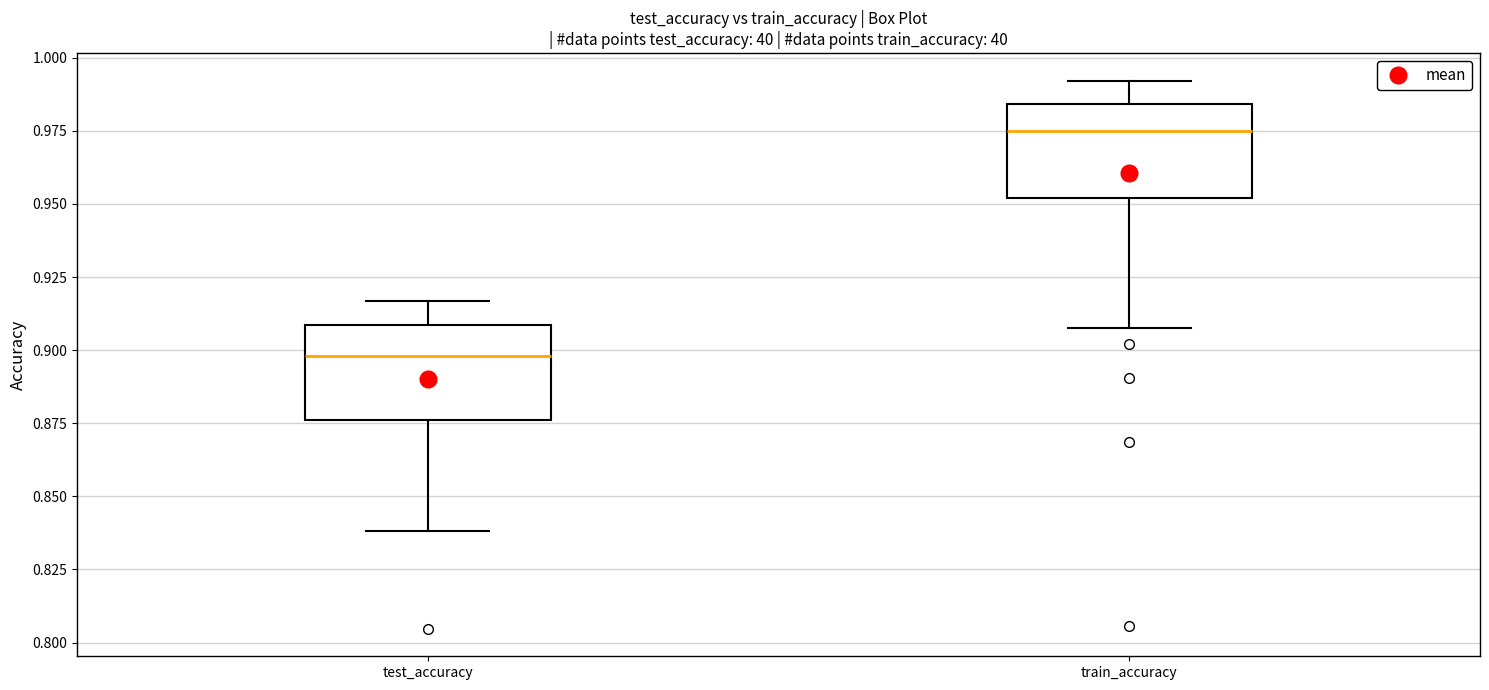

Reading left to right, read every box against the y-axis: the position of its median line, the range the box covers, and the ends of its whiskers. The values are not printed on the chart, so give them approximately, as read against the axis.

test_accuracy: median 0.900, box 0.875 to 0.910, whiskers 0.840 to 0.915
train_accuracy: median 0.975, box 0.950 to 0.985, whiskers 0.905 to 0.990